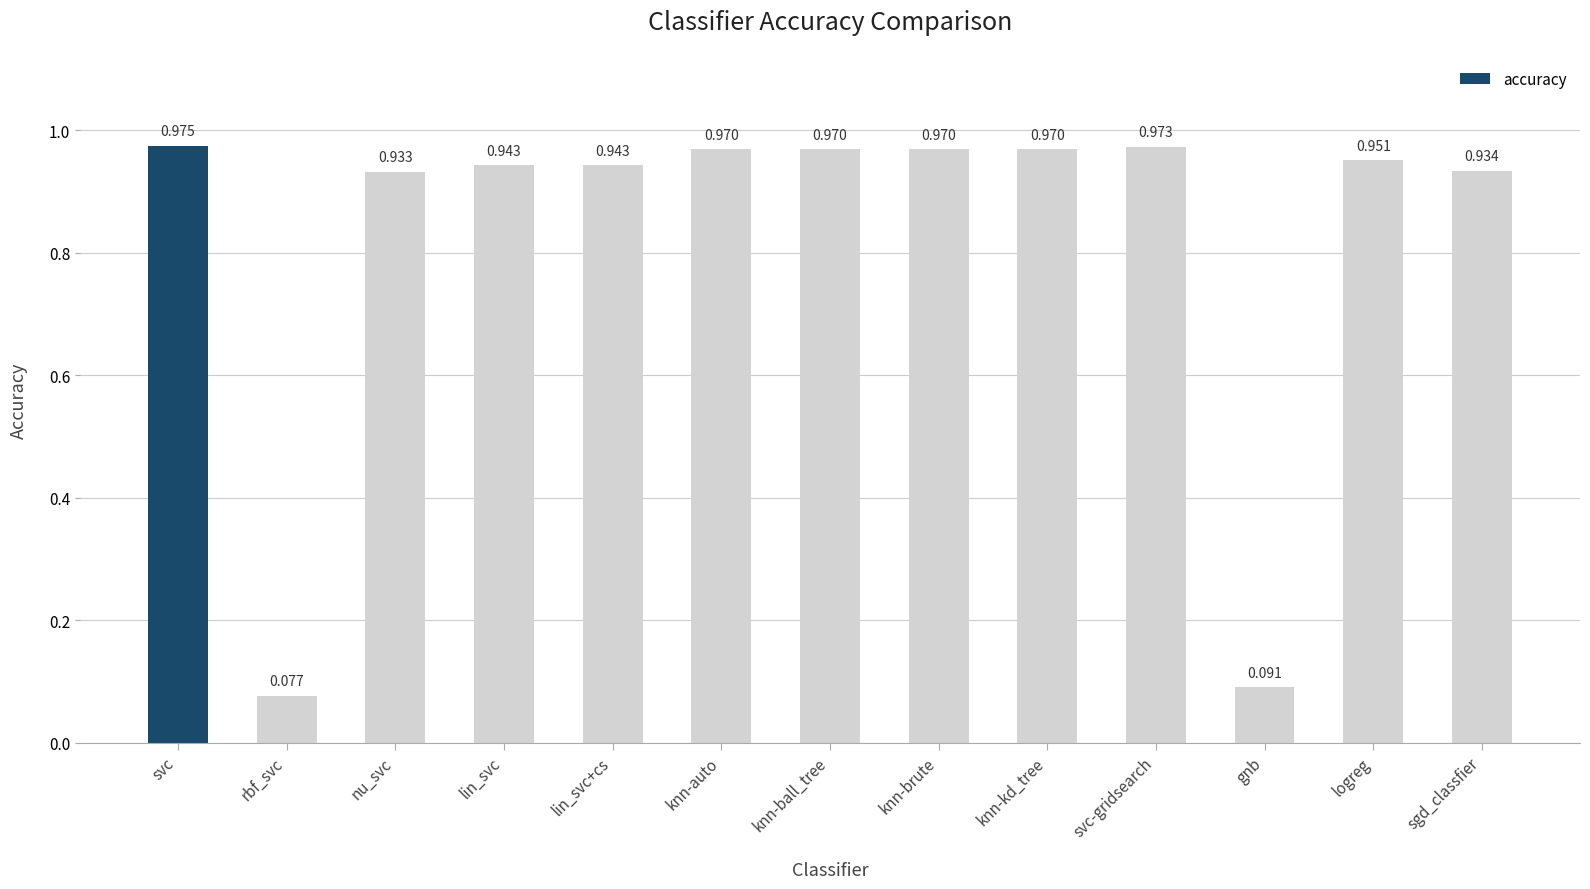

Which label corresponds to the largest value in the chart?

svc